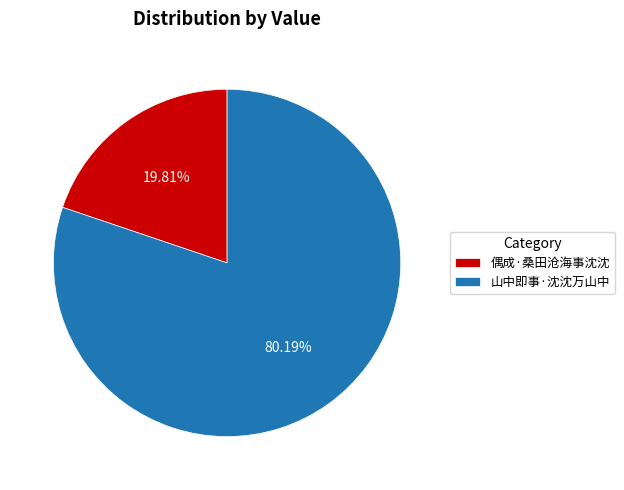

To the nearest percent, what portion does 山中即事·沈沈万山中 represent?

80%